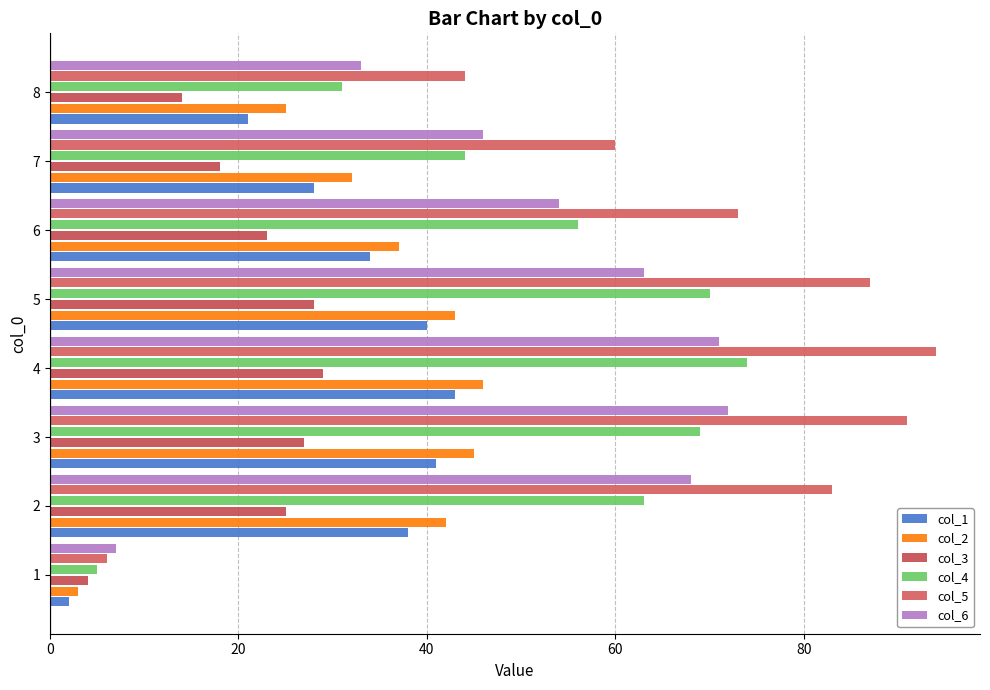

What is the average value of the col_3 series?

21